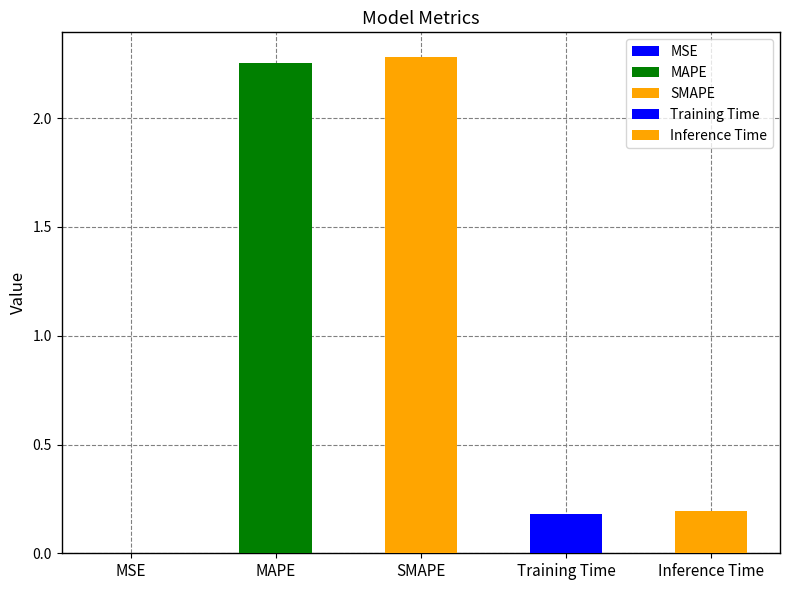

At which category does the chart reach its peak across all series?

SMAPE